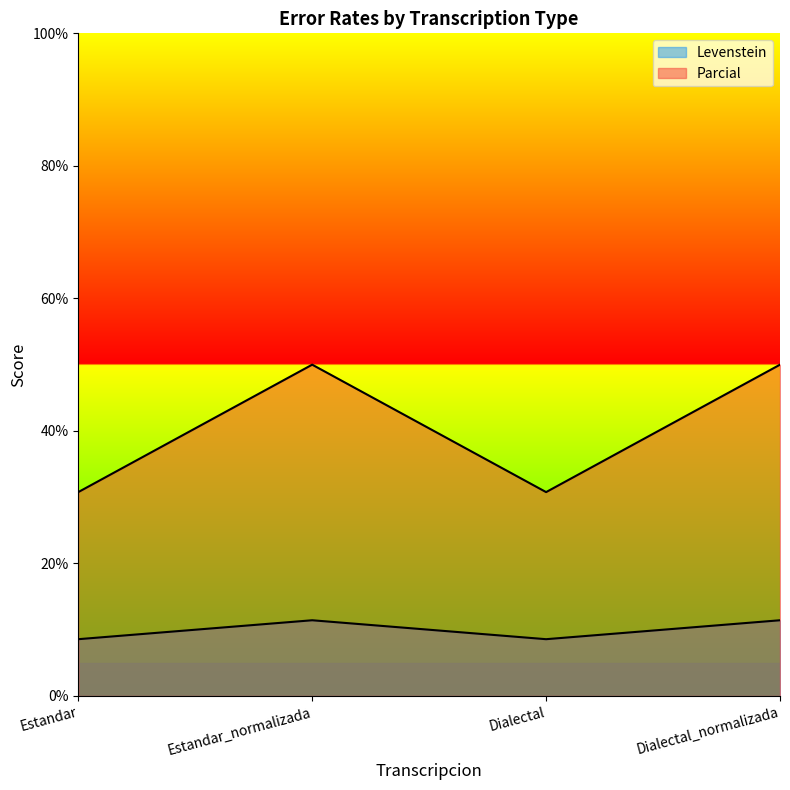

Is it true that Parcial equals 26.9 at Estandar_normalizada?

False